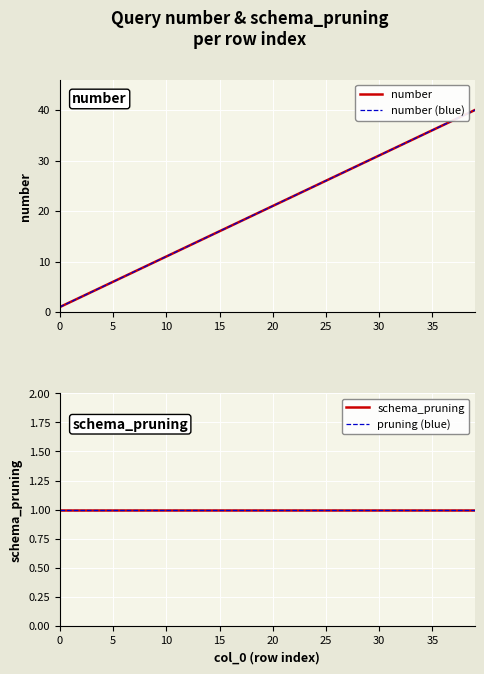

What is the value of the pruning (blue) point at the 9th from the left?

1